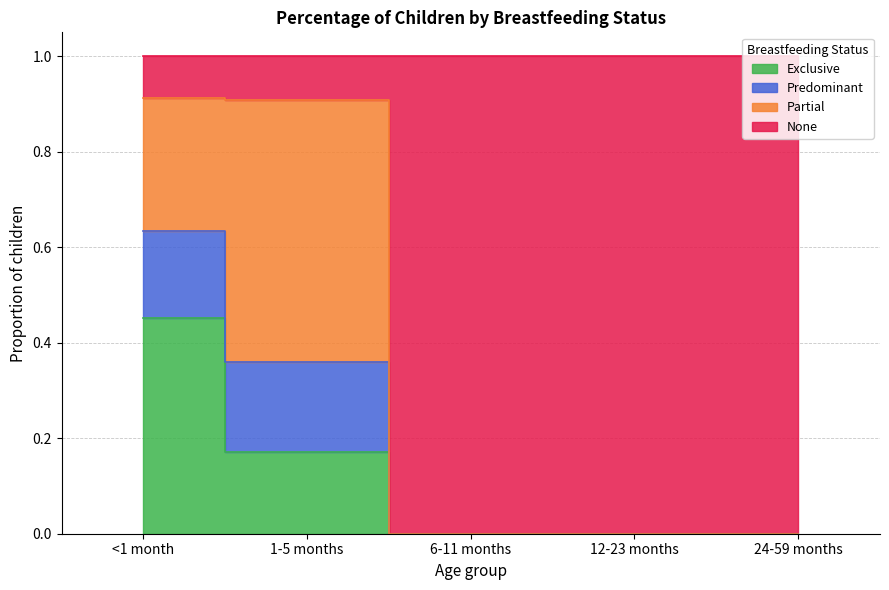

True or false: Exclusive and Predominant intersect in this chart.

False